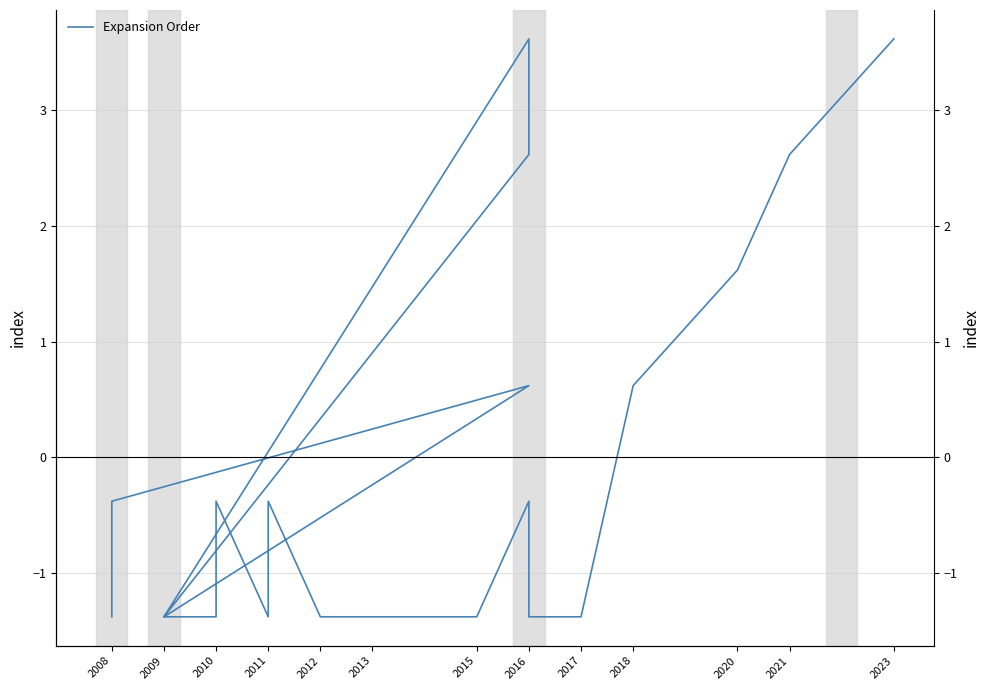

How many categories are shown in the chart?

21